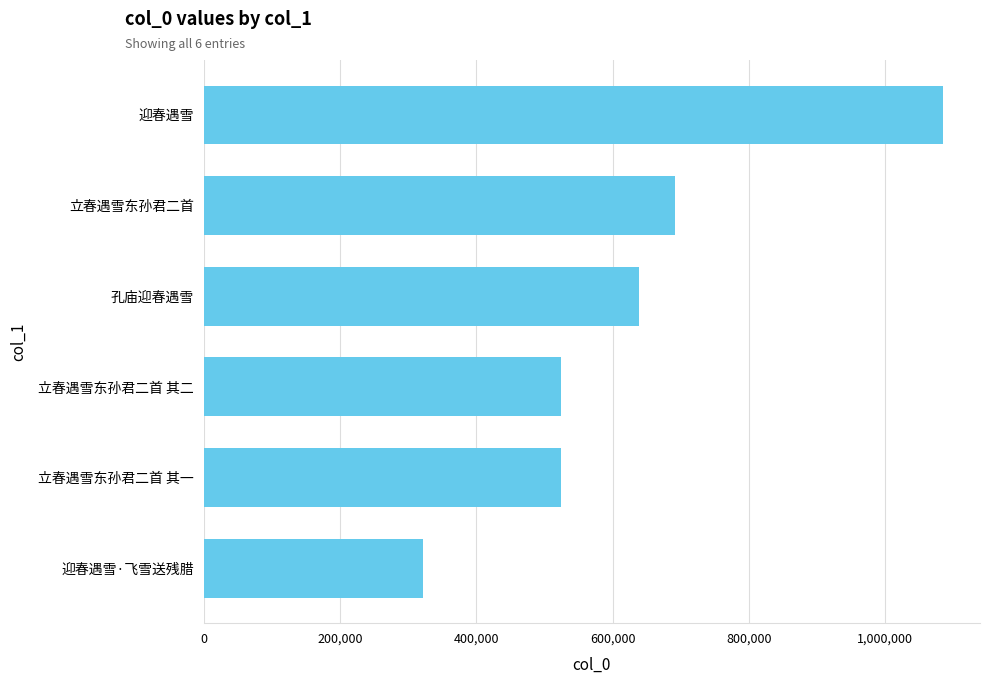

Where is the data nearest to the value 703165?

立春遇雪东孙君二首